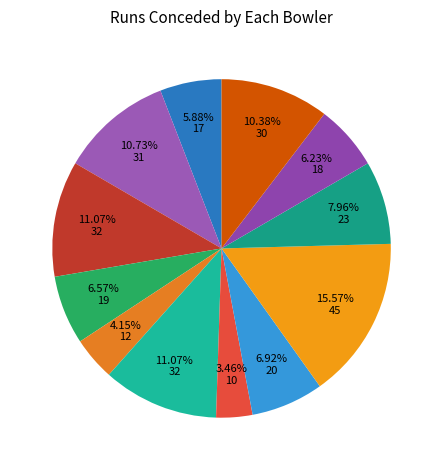

To the nearest percent, what is the difference between the largest and smallest slice percentages?

12%